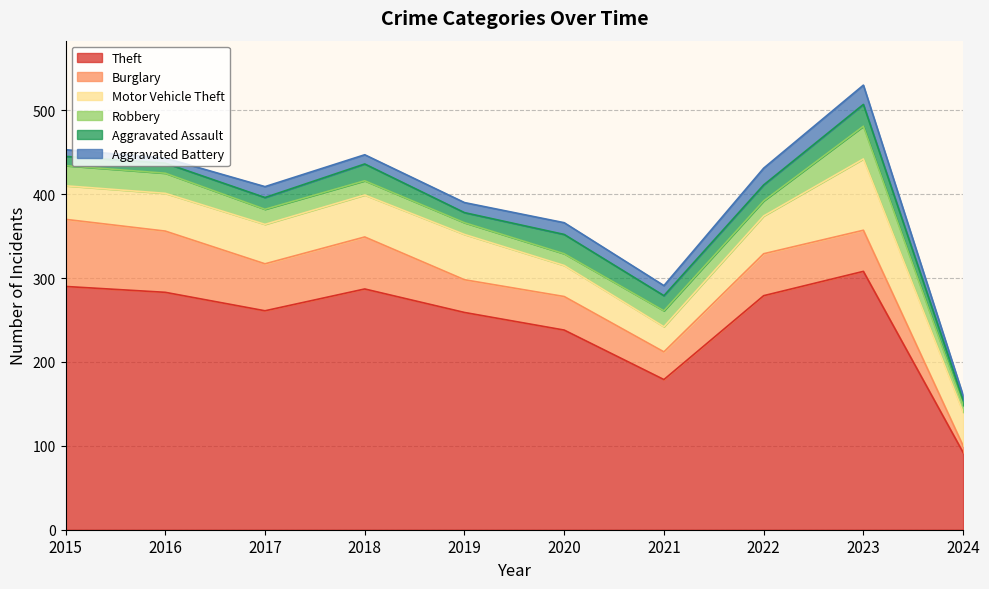

True or false: Motor Vehicle Theft and Burglary intersect in this chart.

True